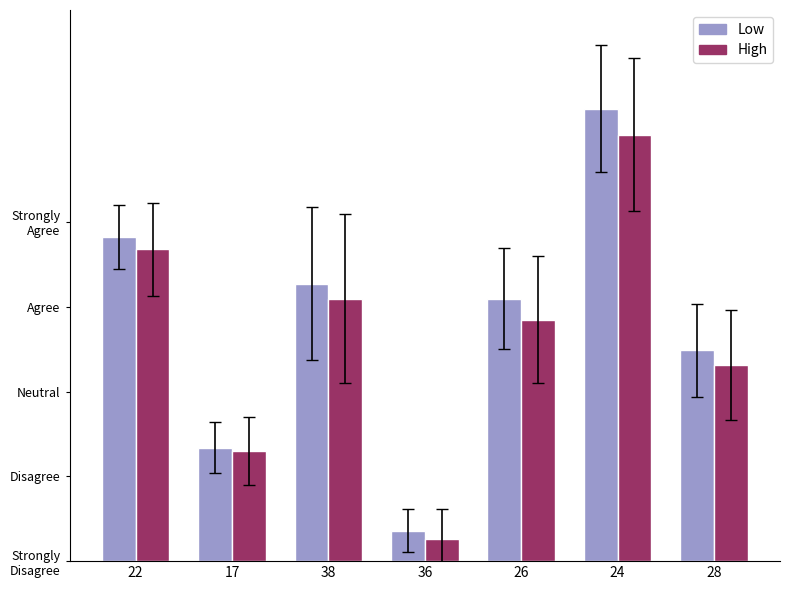

What is the label of the 6th bar from the right?

17